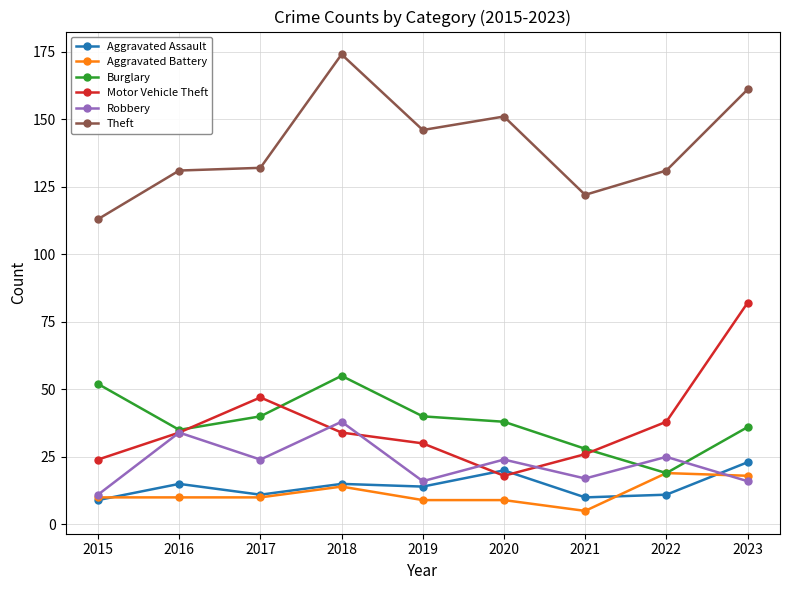

The Robbery series shows 11 at 2015. True or false?

True